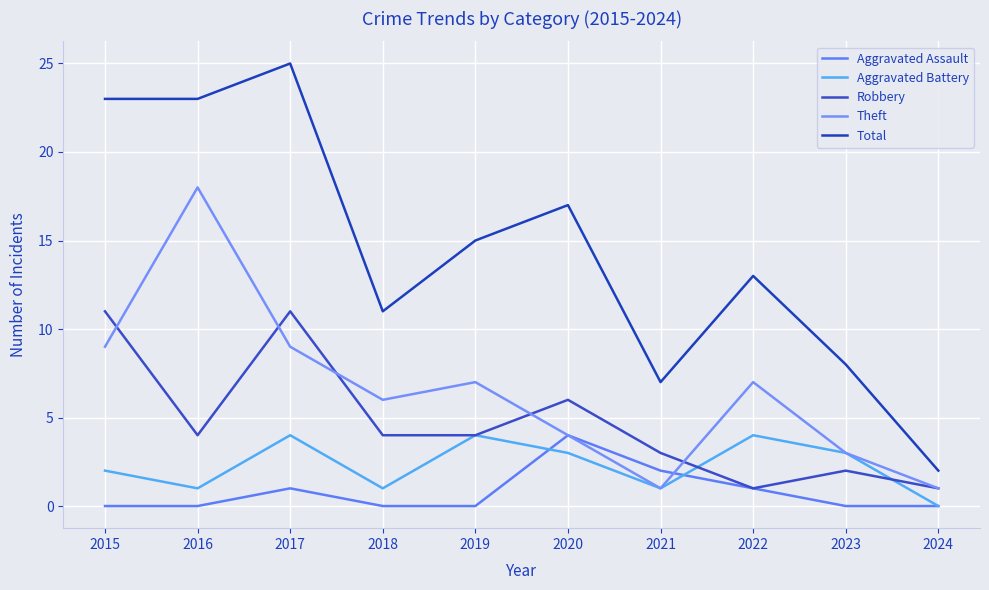

How many lines are shown in the chart?

5